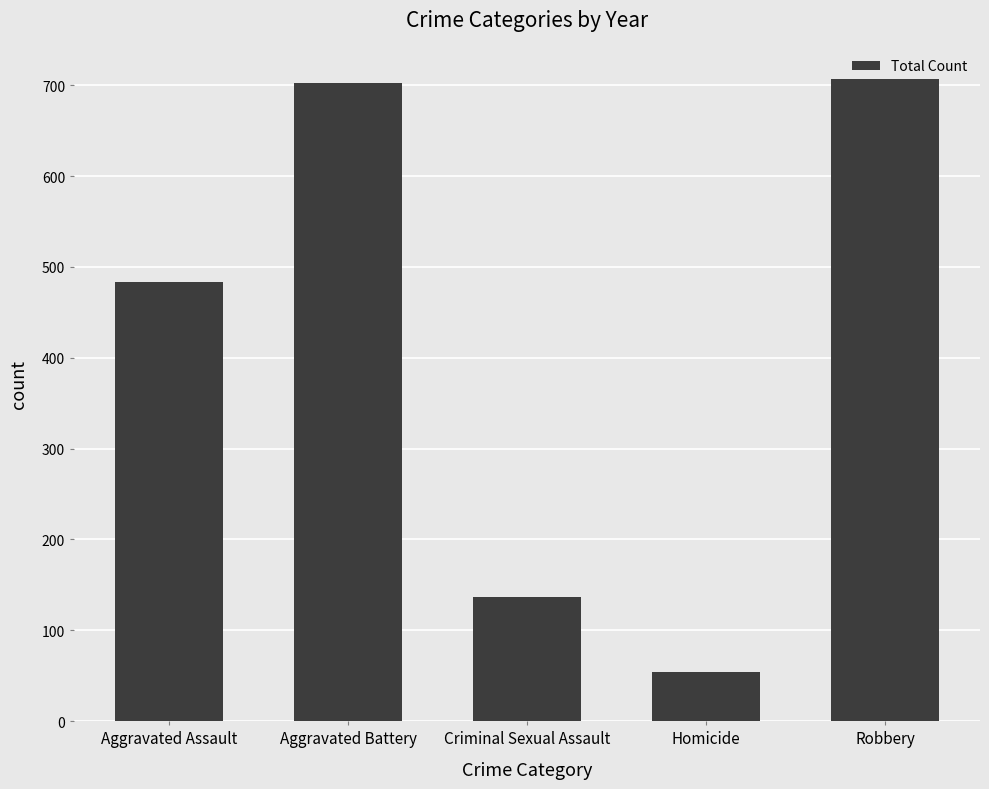

What is the label of the 4th bar from the left?

Homicide